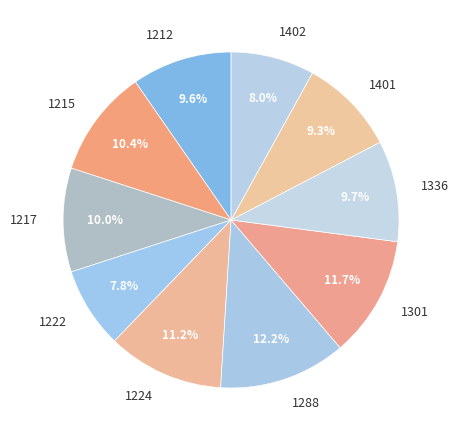

To the nearest percent, what portion does 1288 represent?

12%